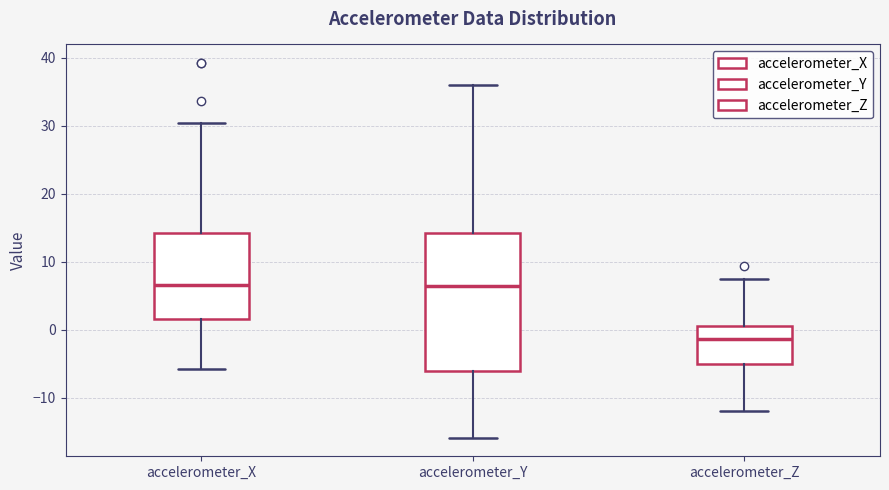

Reading left to right, read every box against the y-axis: the position of its median line, the range the box covers, and the ends of its whiskers. The values are not printed on the chart, so give them approximately, as read against the axis.

accelerometer_X: median 7, box 2 to 14, whiskers -6 to 30
accelerometer_Y: median 7, box -6 to 14, whiskers -16 to 36
accelerometer_Z: median -1, box -5 to 1, whiskers -12 to 7